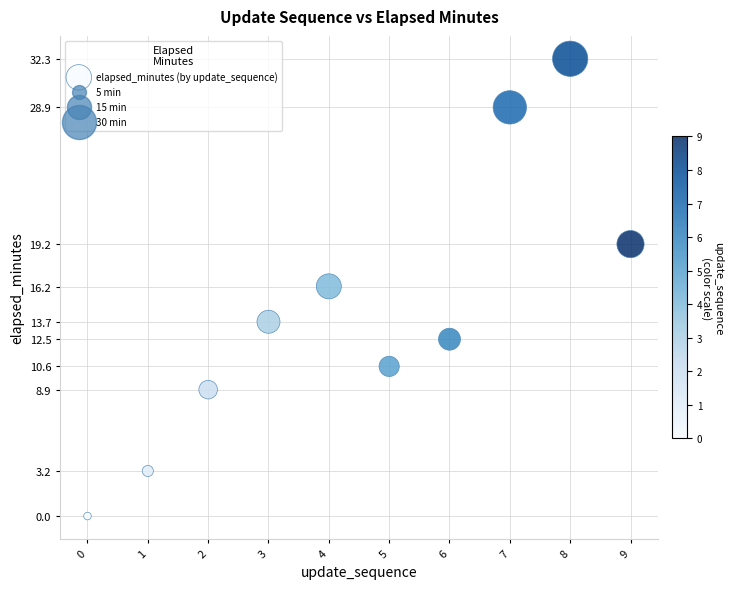

What is the range of Y values (max minus min)?

32.3